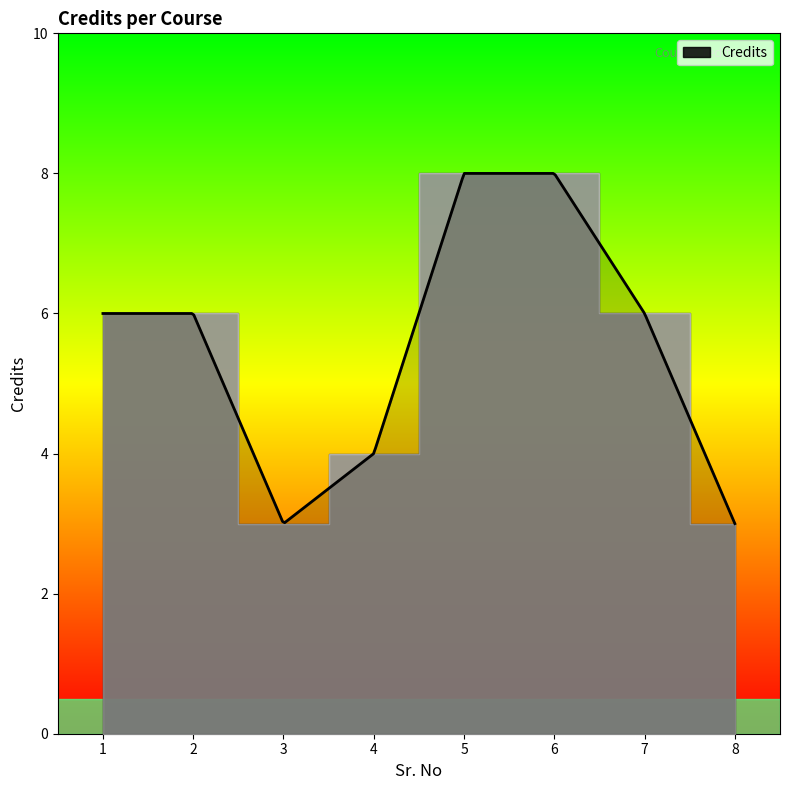

What is the value of the 1st point from the left?

6